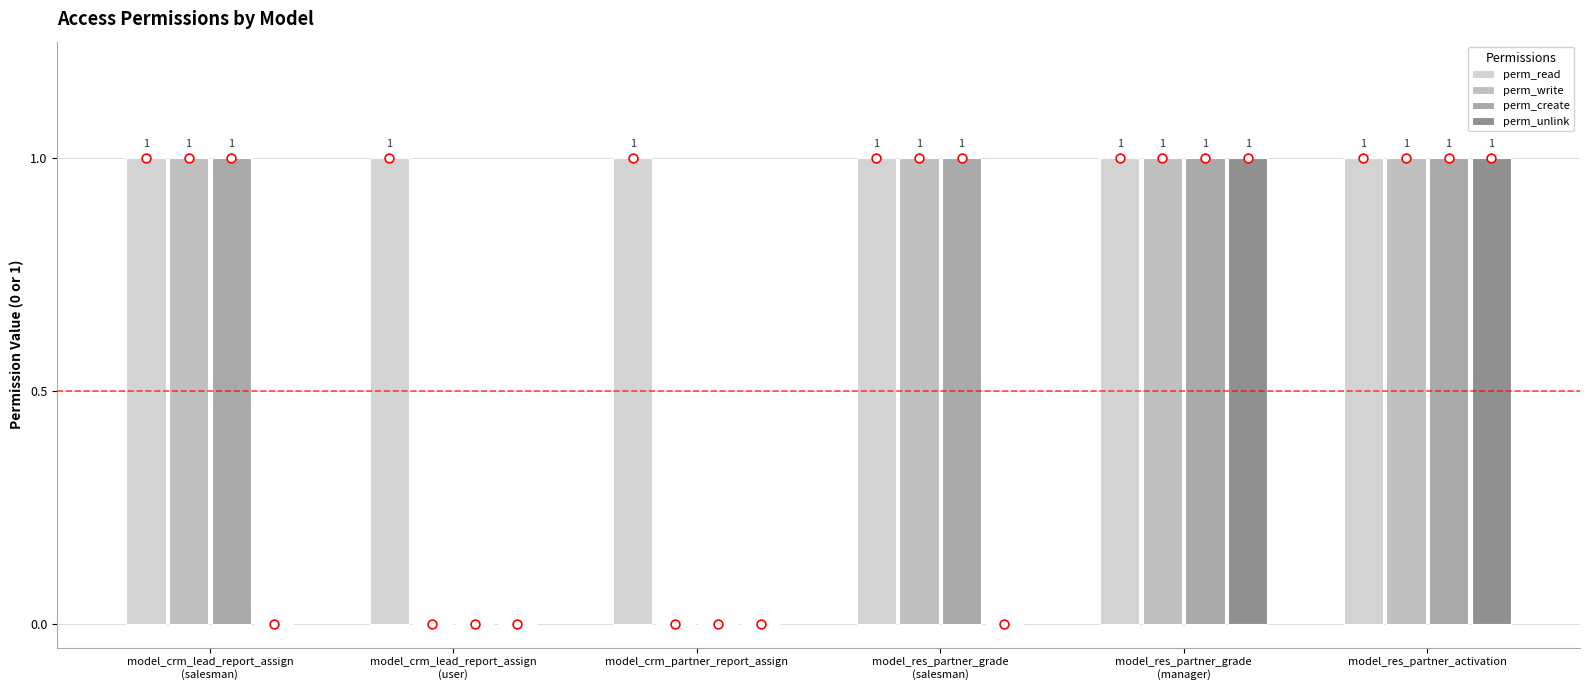

What is the total value across all series at model_crm_lead_report_assign
(user)?

1